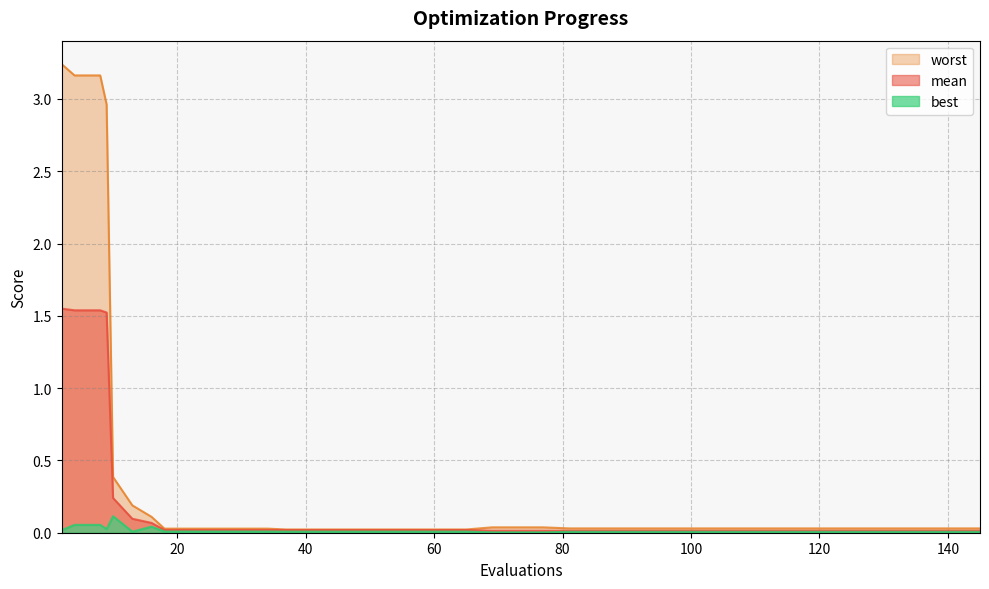

What is the difference between the maximum and second lowest values in the best series?

0.1